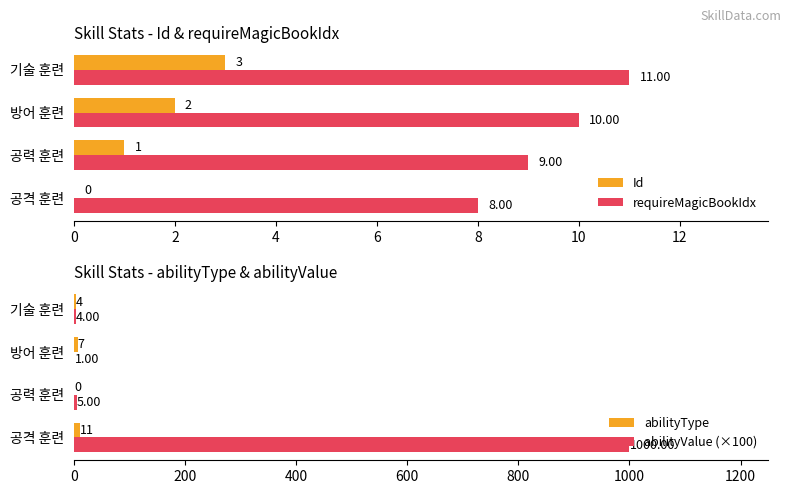

At which label does requireMagicBookIdx reach its peak?

기술 훈련